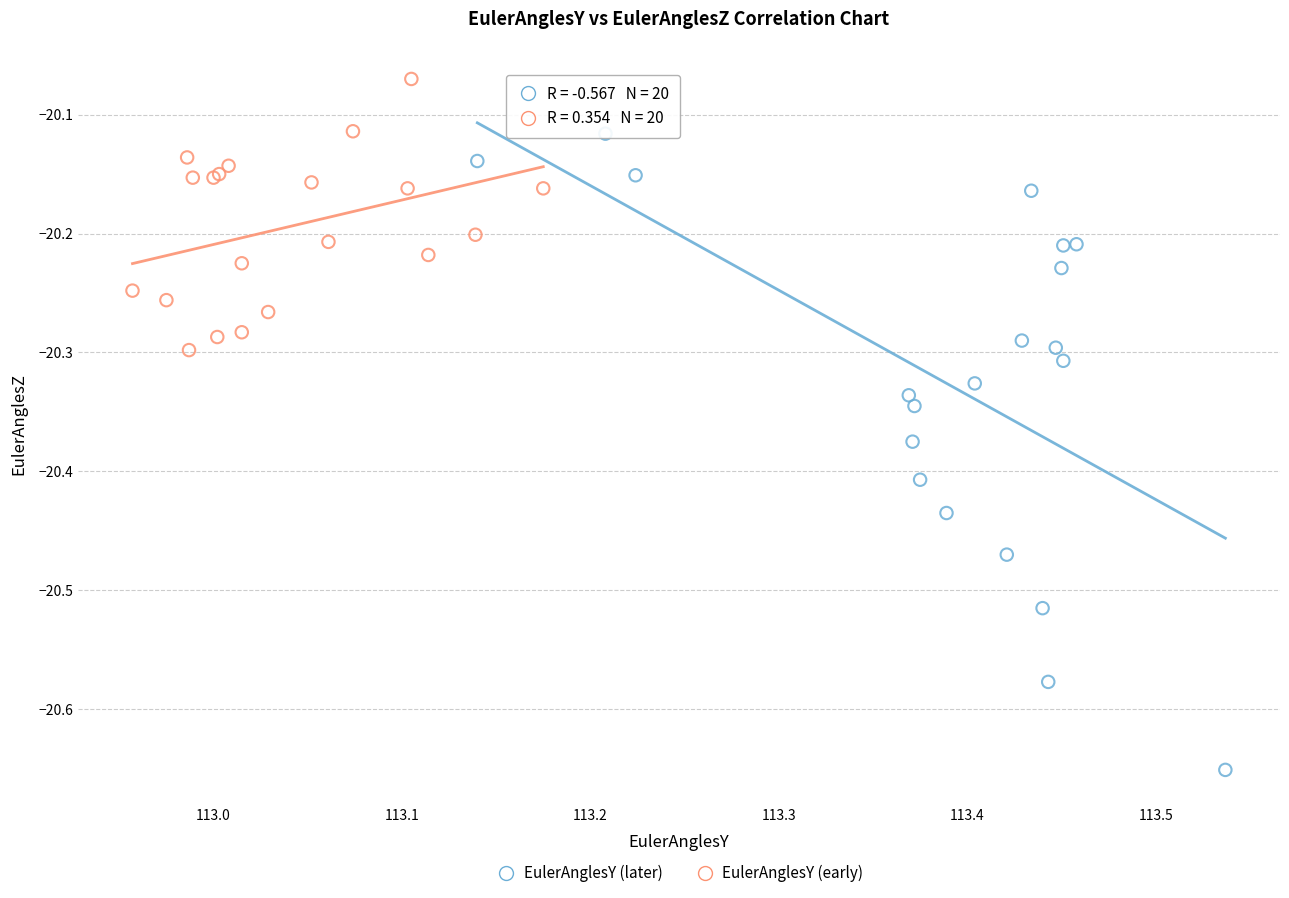

Which series has the widest spread of Y values?

EulerAnglesY (later)